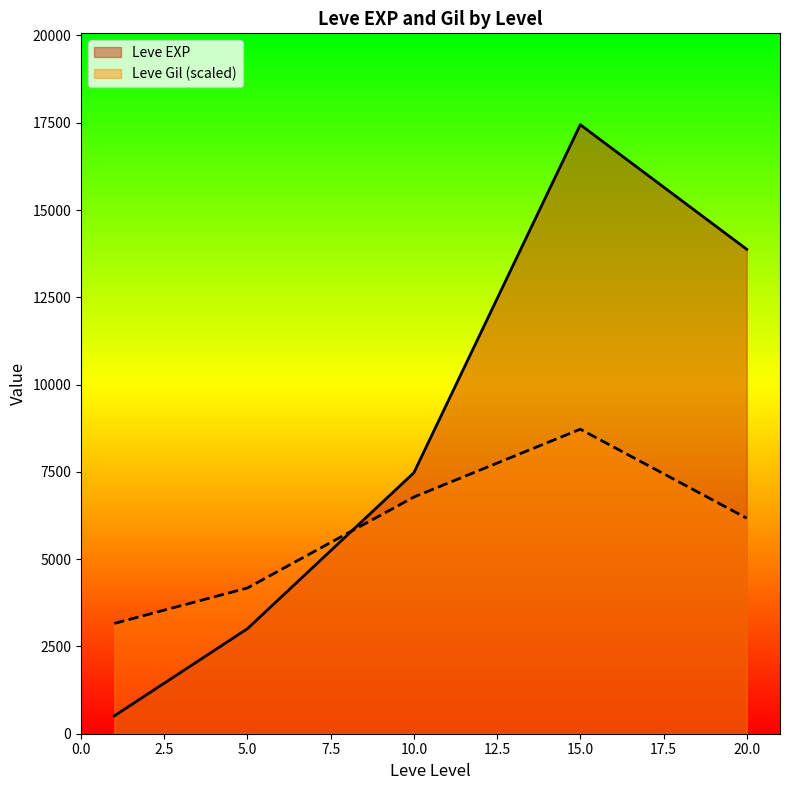

Which series ends up on top after the final intersection of Leve Gil and Leve EXP?

Leve EXP